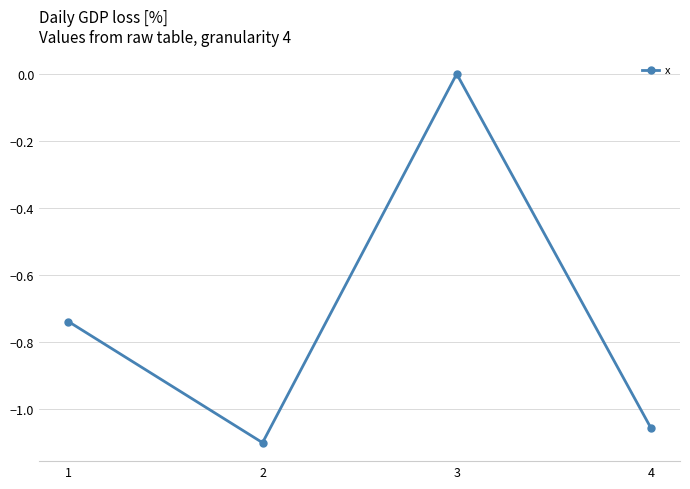

What is the difference between the maximum and second lowest values?

1.1